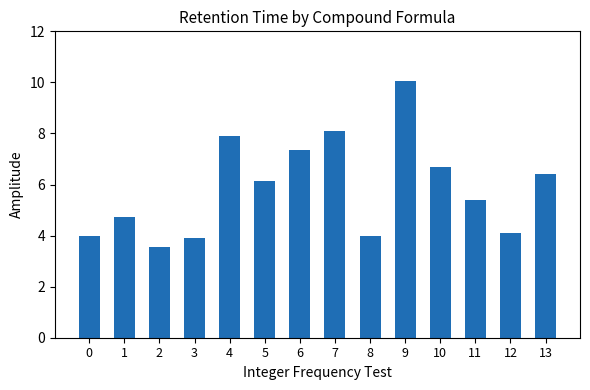

What is the difference between the values at 1 and 0?

0.7